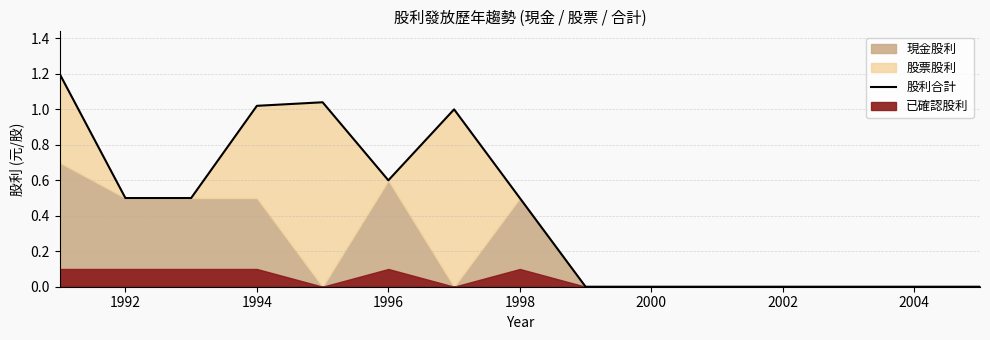

How many positive values are there?

8